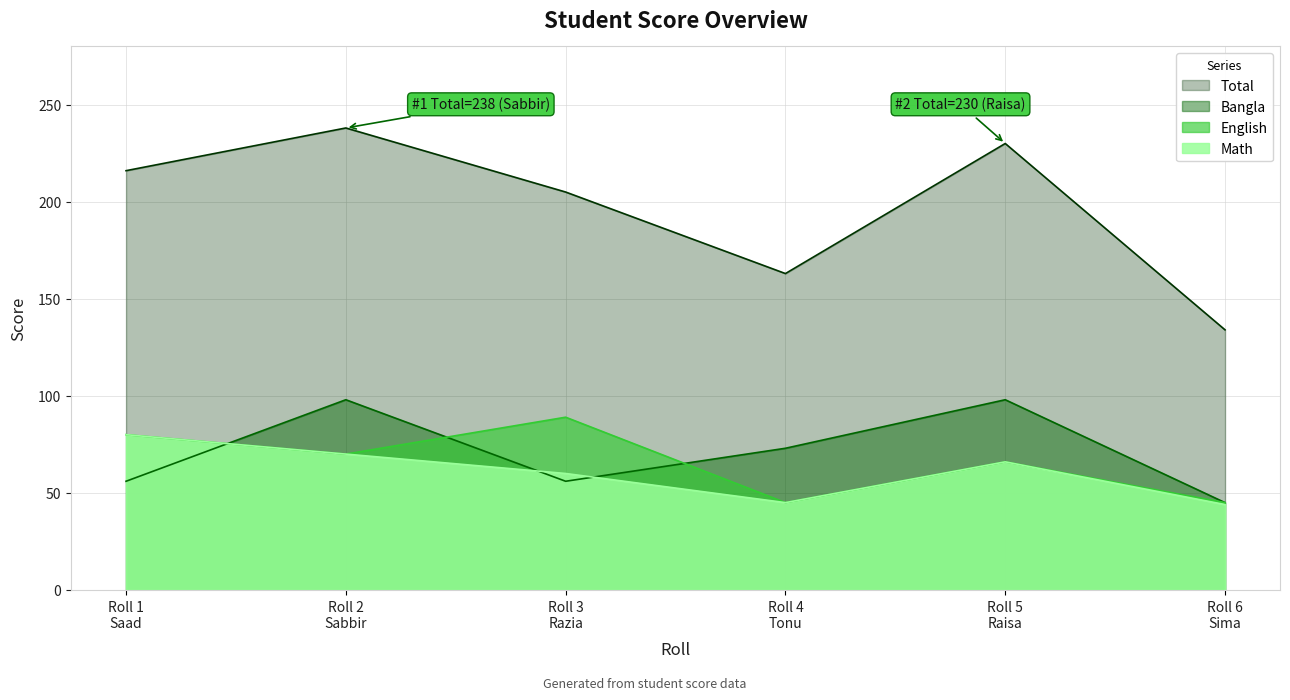

Which series has the largest range (max minus min)?

Total